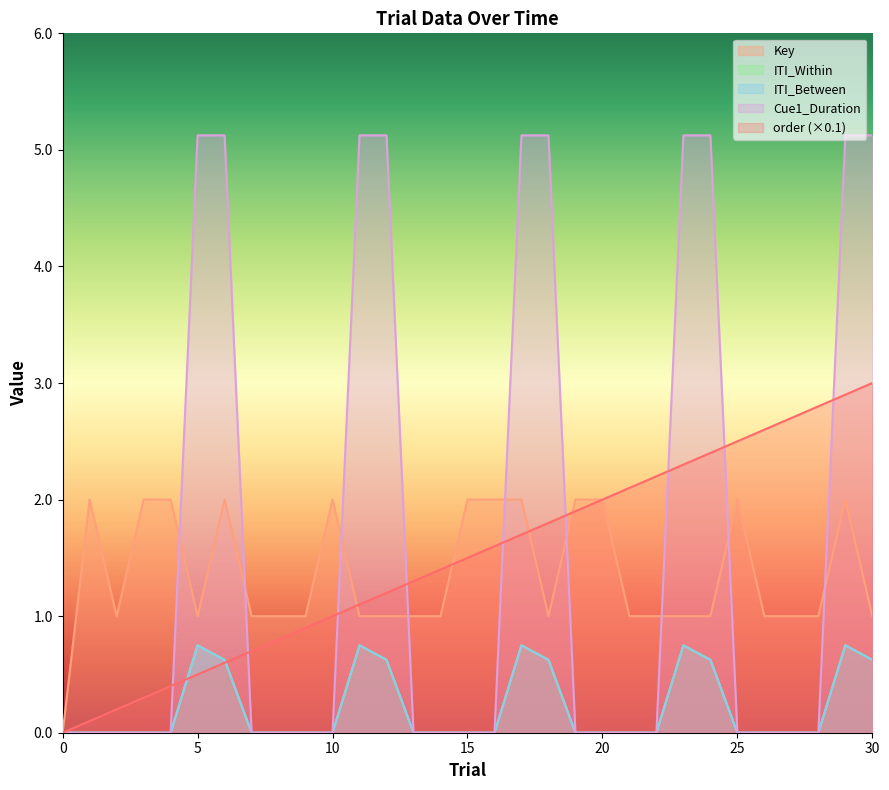

Is the value of Cue1_Duration at 21 greater than the value of order at 14?

No